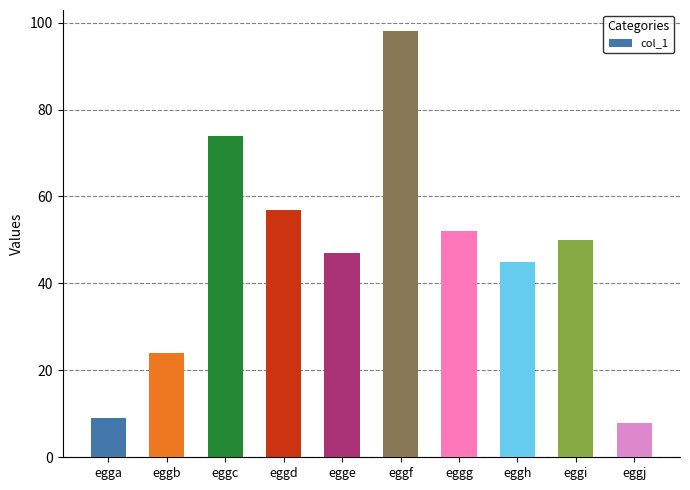

What is the change in value from eggc to eggf?

+24